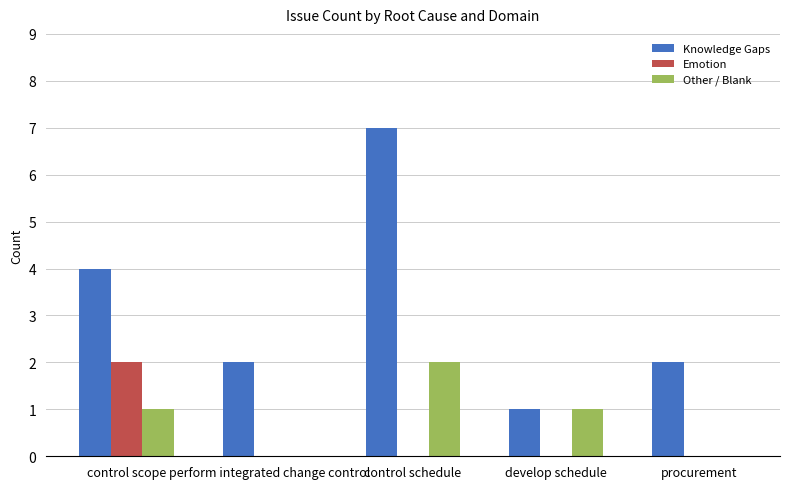

At which category is the sum across all series the highest?

control schedule